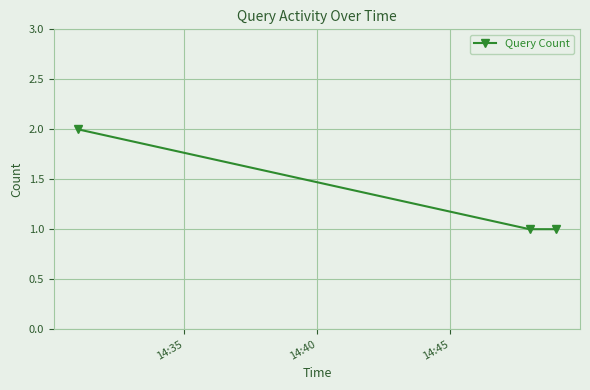

Reading left to right, what are all the values shown in this chart?

2	1	1